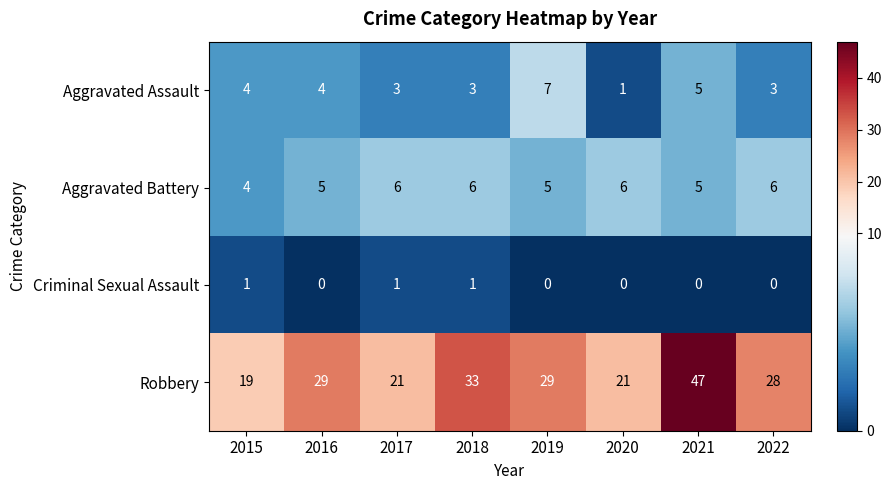

What is the difference between the highest and lowest values at 2021?

47